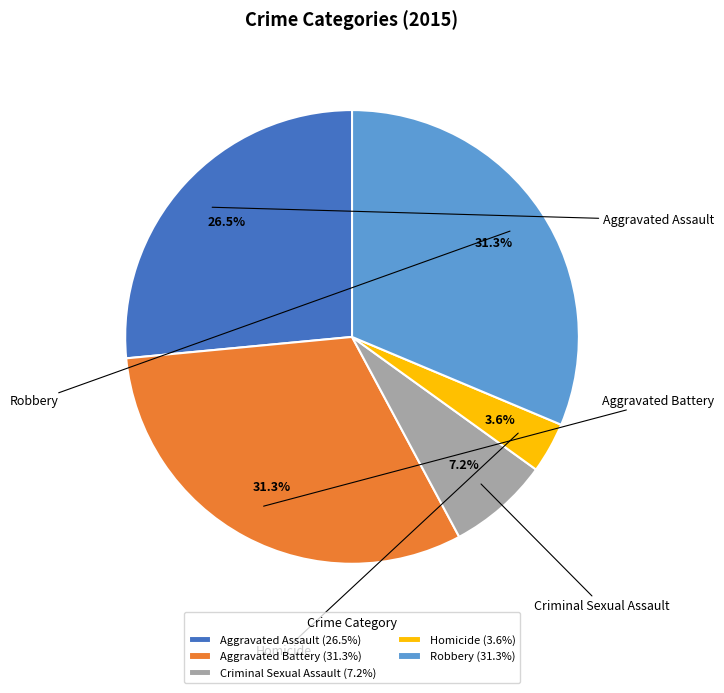

Is there any slice that represents more than half of the pie?

No